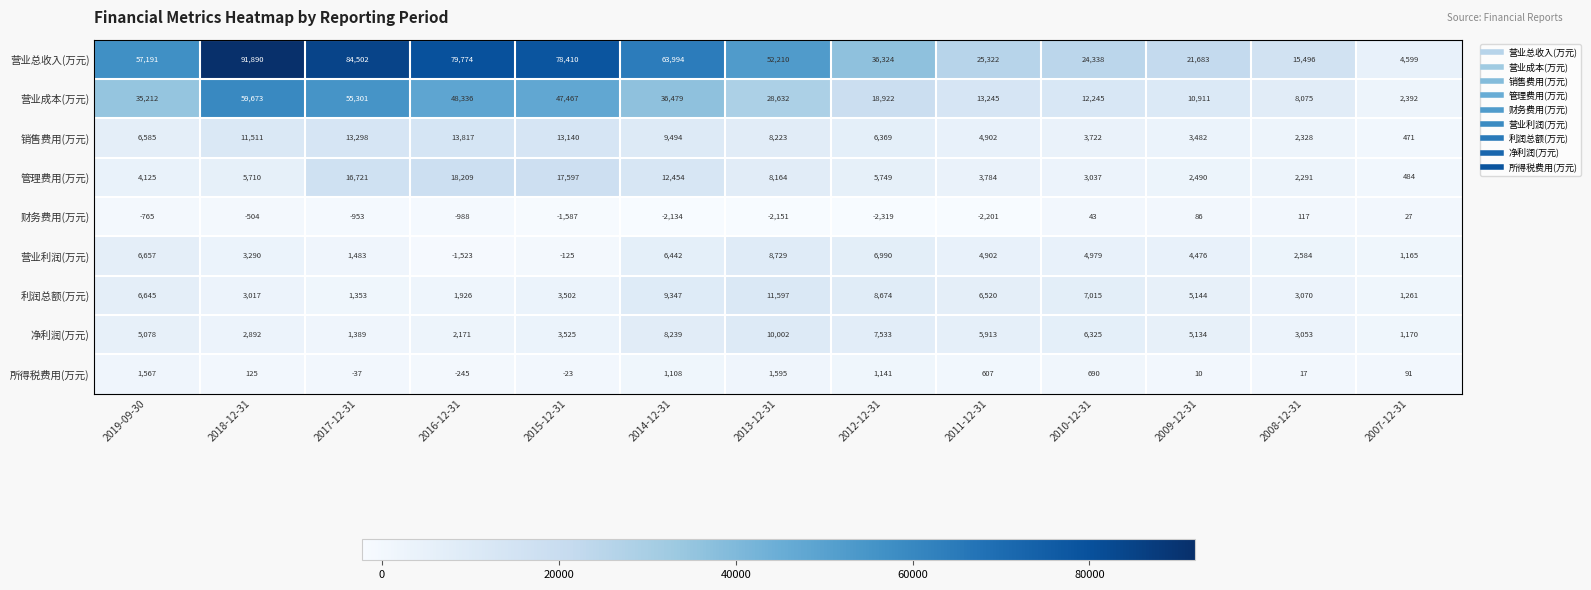

What is the difference between the second highest and second lowest values in the 营业总收入(万元) series?

69006